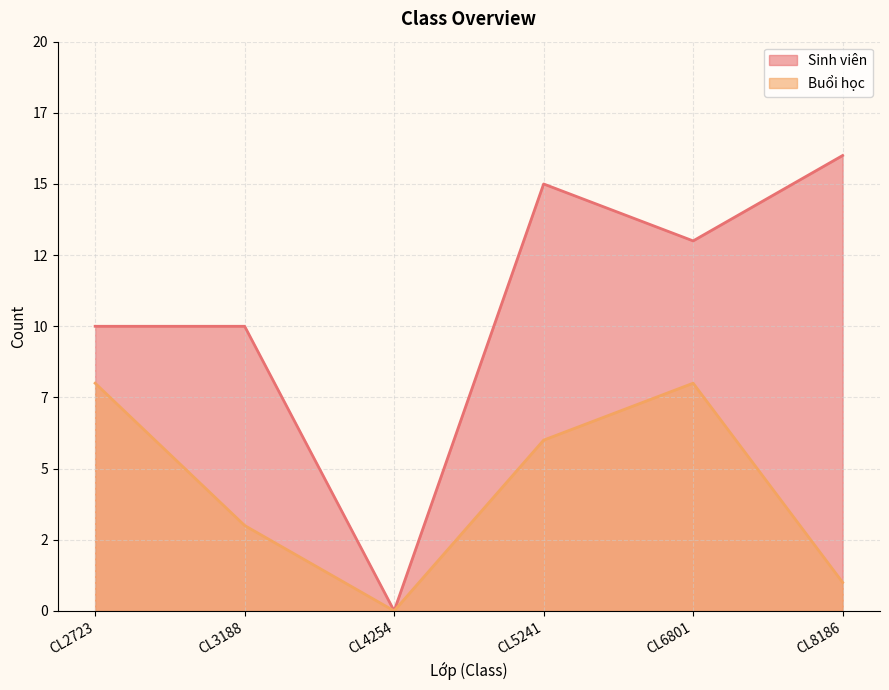

The value of Buổi học at CL4254 is -3. True or false?

False